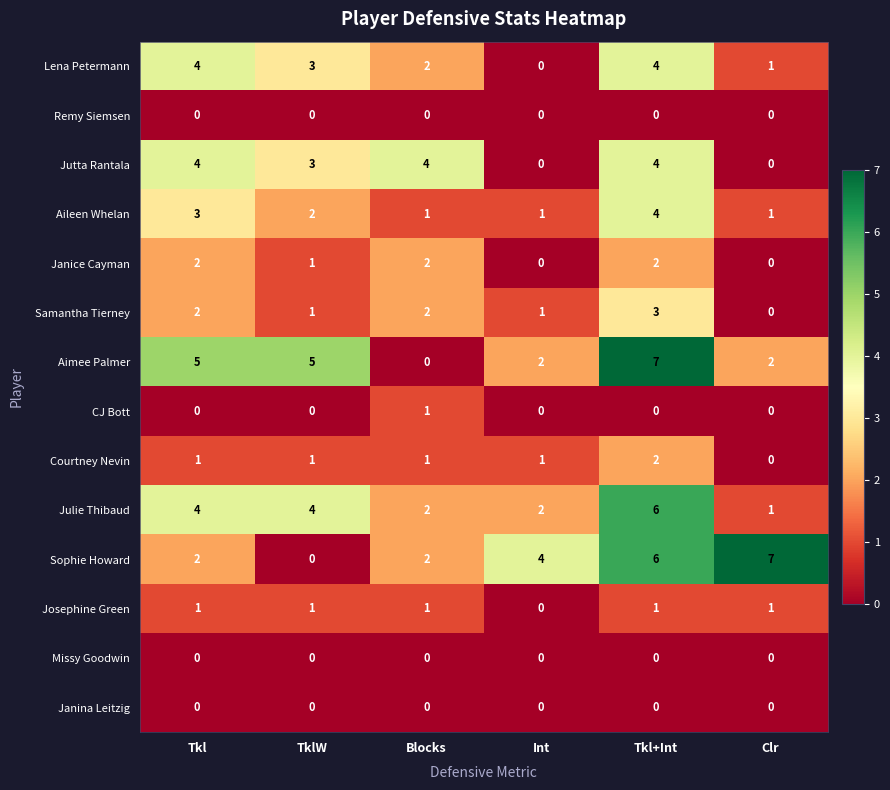

Which series changed the most between Int and Clr?

Sophie Howard